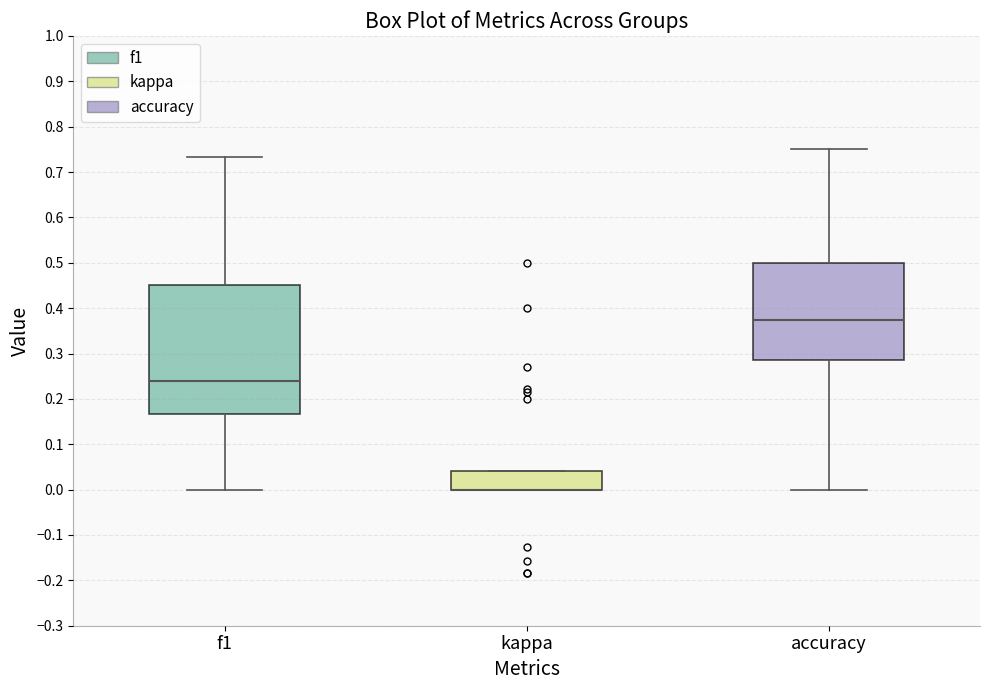

Reading left to right, transcribe this box plot: for each box, give where its median line is, the range the box spans, and where its two whiskers end, as read against the y-axis. The values are not printed on the chart, so give them approximately, as read against the axis.

f1: median 0.24, box 0.17 to 0.45, whiskers 0.00 to 0.73
kappa: median 0.00 (drawn on the box's lower edge), box 0.00 to 0.04, whiskers 0.00 to 0.04
accuracy: median 0.38, box 0.29 to 0.50, whiskers 0.00 to 0.75